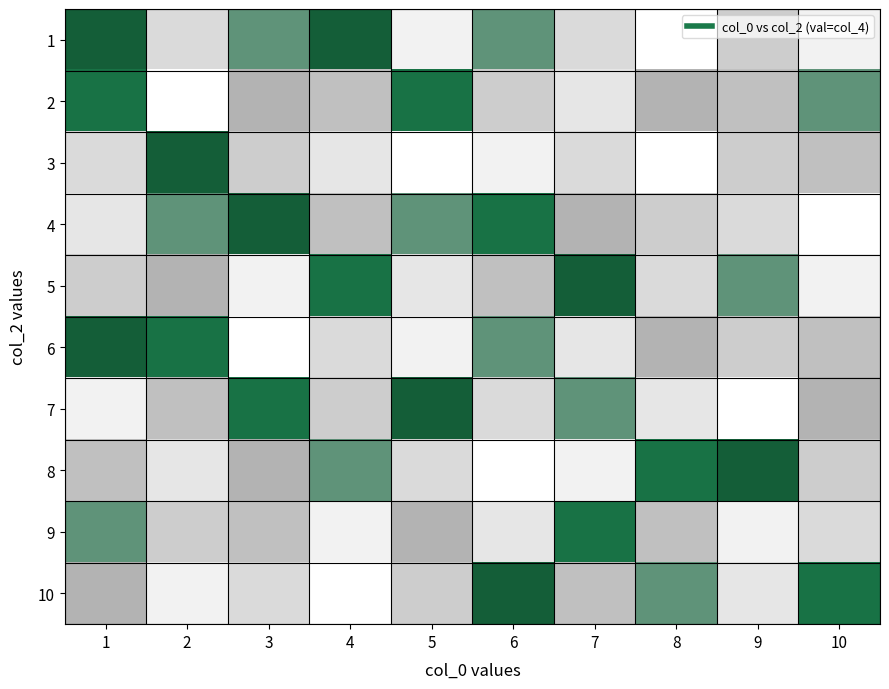

At 4, list the series in order from smallest to largest.

10, 9, 3, 6, 7, 2, 4, 8, 5, 1